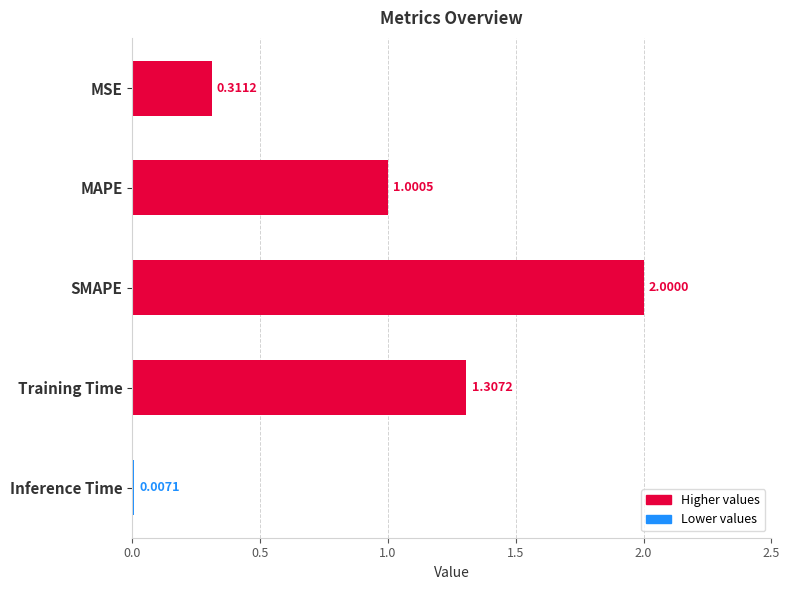

What is the sum of all values?

4.6